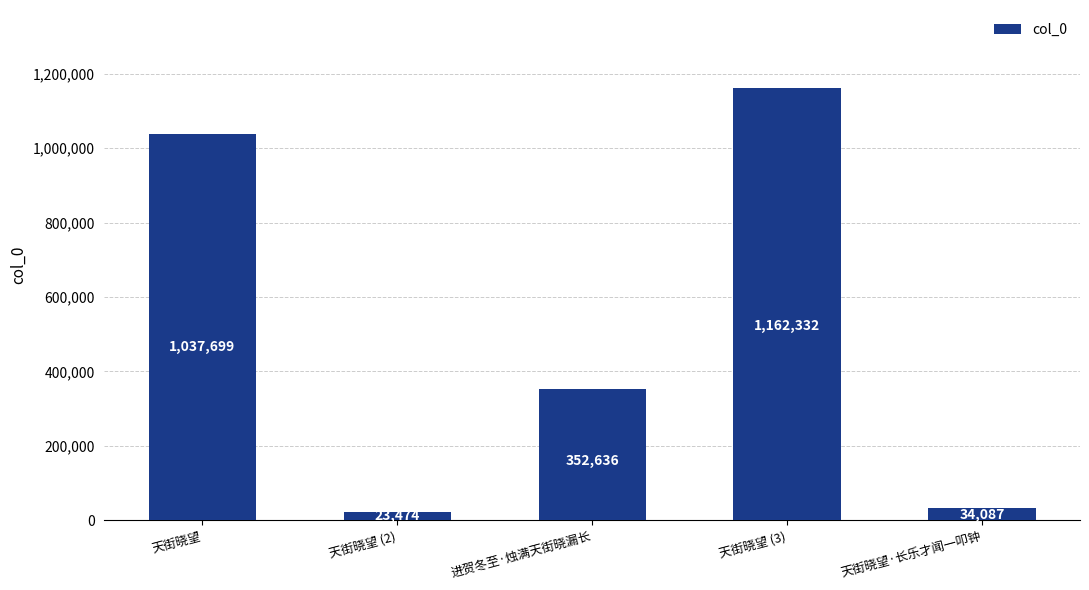

Rank the categories by value from lowest to highest.

天街晓望 (2), 天街晓望·长乐才闻一叩钟, 进贺冬至·烛满天街晓漏长, 天街晓望, 天街晓望 (3)